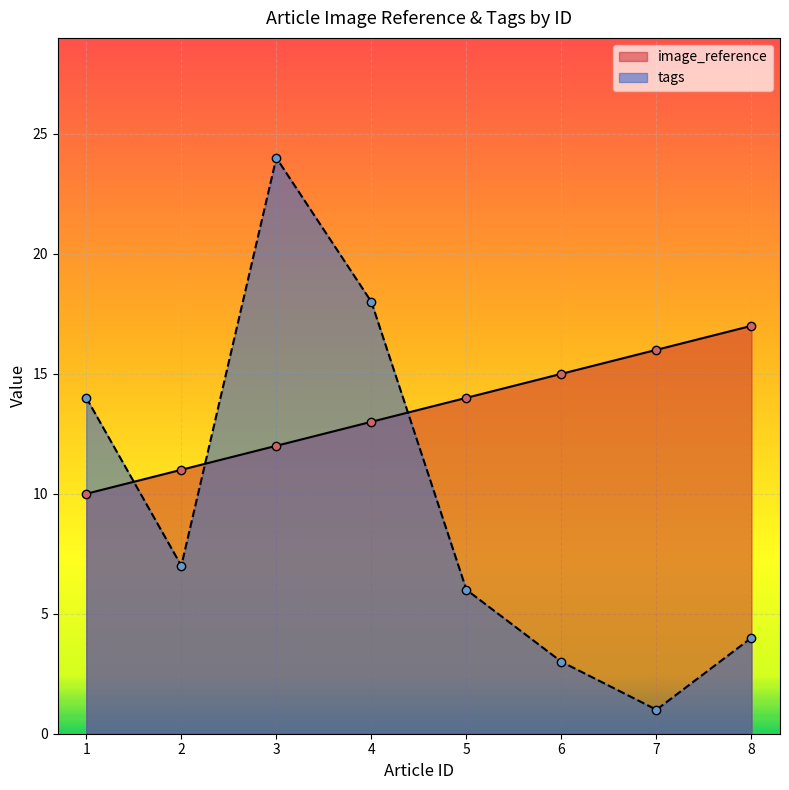

What is the average value of the tags series?

10